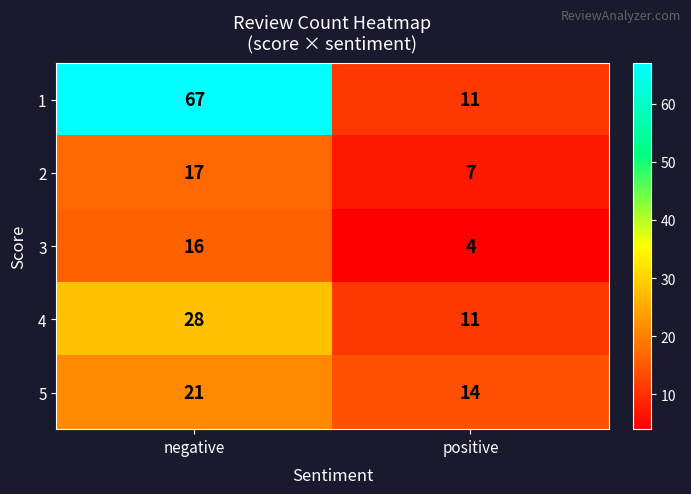

How many distinct data groups are displayed?

5